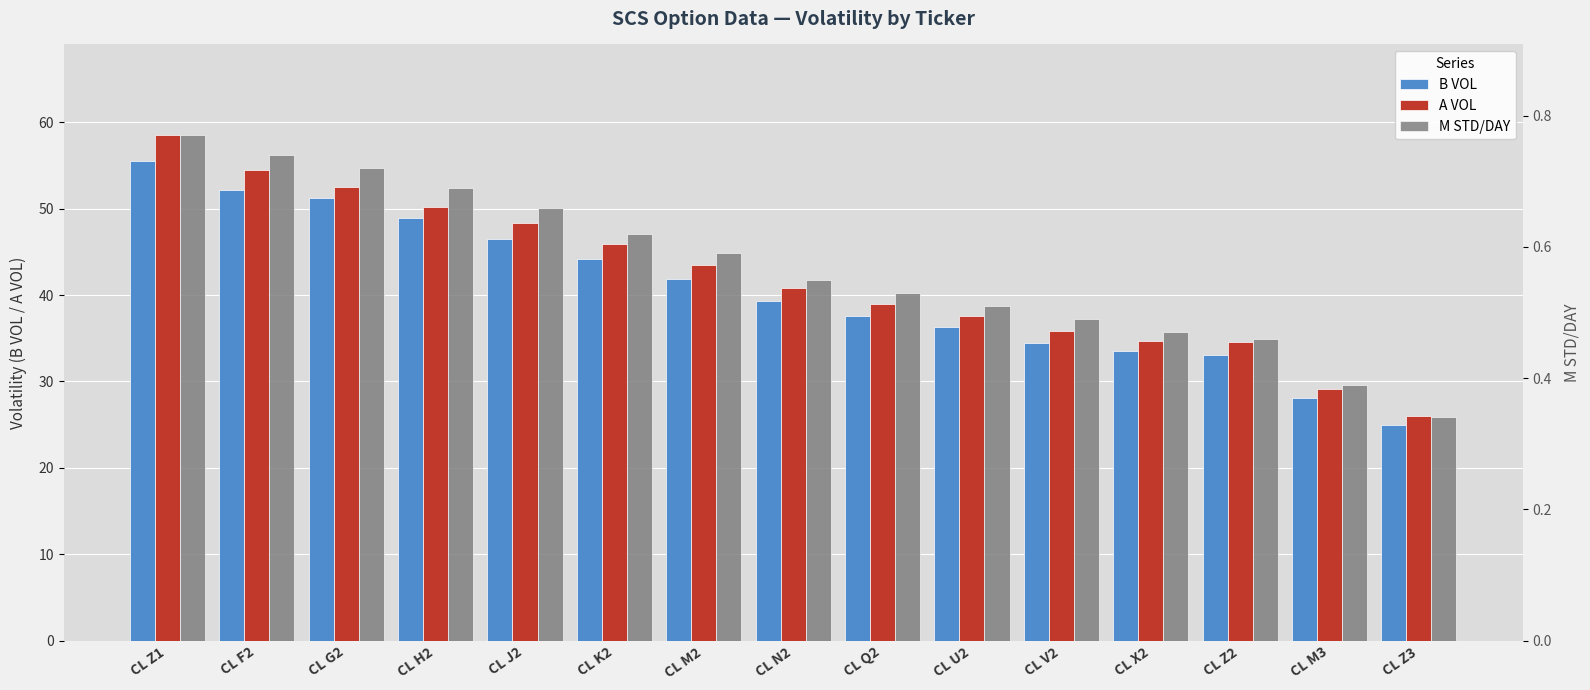

Does the chart contain stacked bars?

No